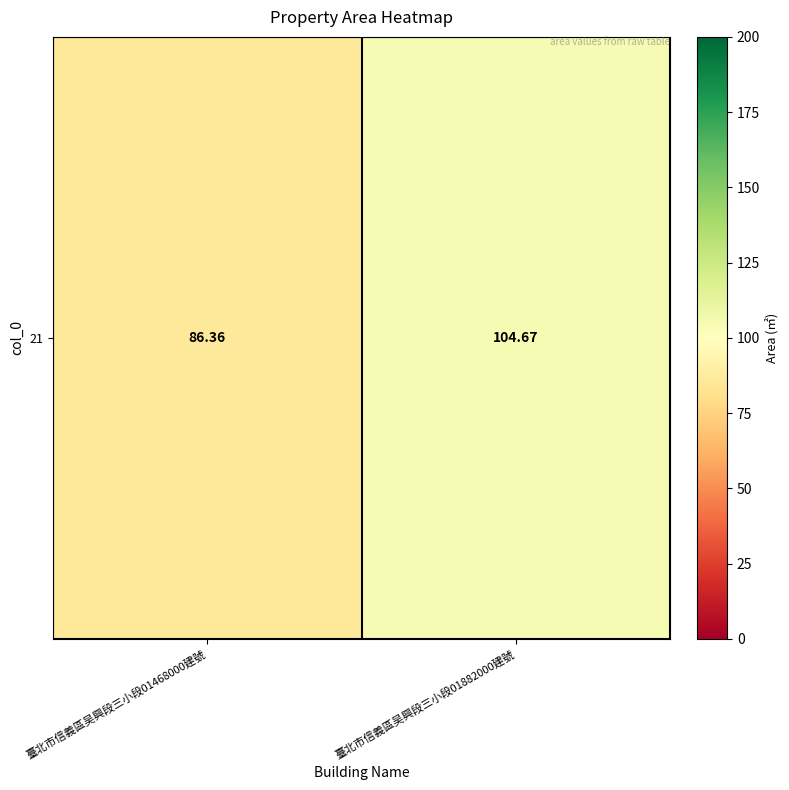

Which label corresponds to the largest value in the chart?

臺北市信義區吴興段三小段01882000建號